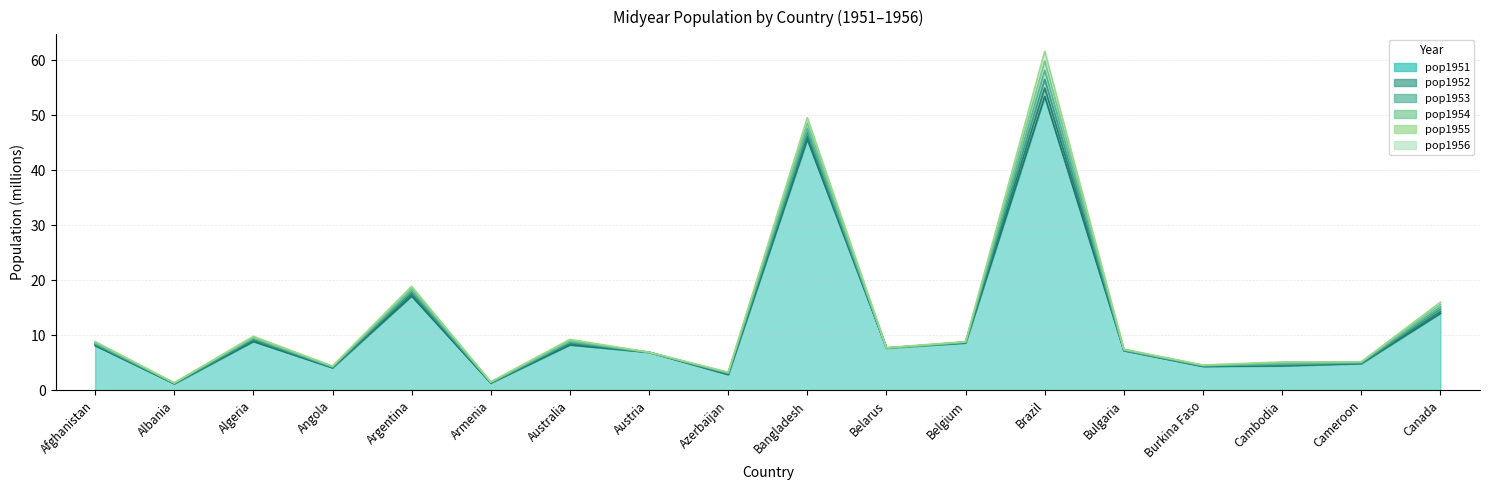

The value of pop1956 at Burkina Faso is 1.4. True or false?

False